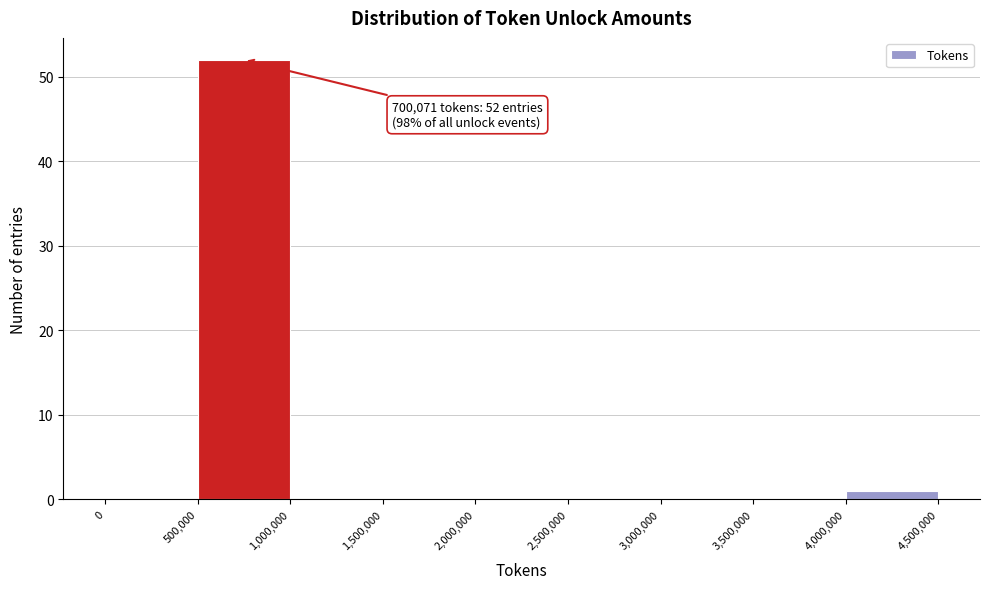

Over which range of the x-axis is the bar tallest?

500,000 to 1,000,000